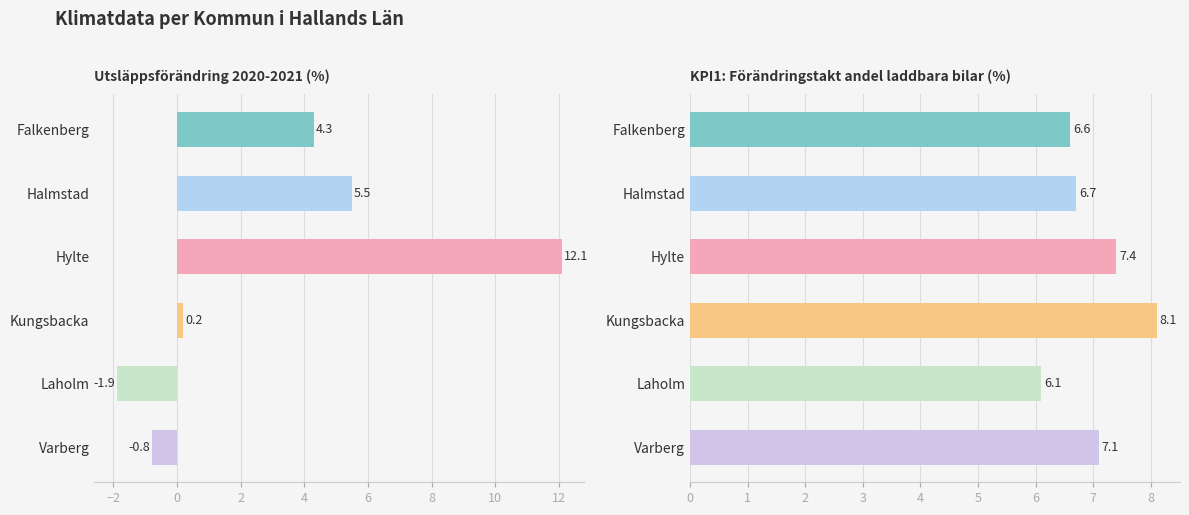

Does the chart contain stacked bars?

No